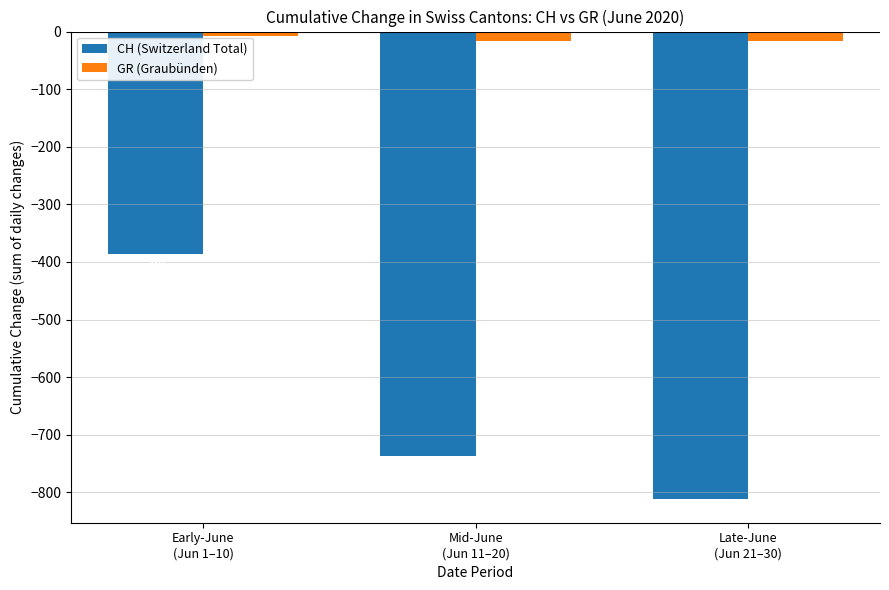

What is the spread (max minus min) of values at Mid-June
(Jun 11–20)?

720